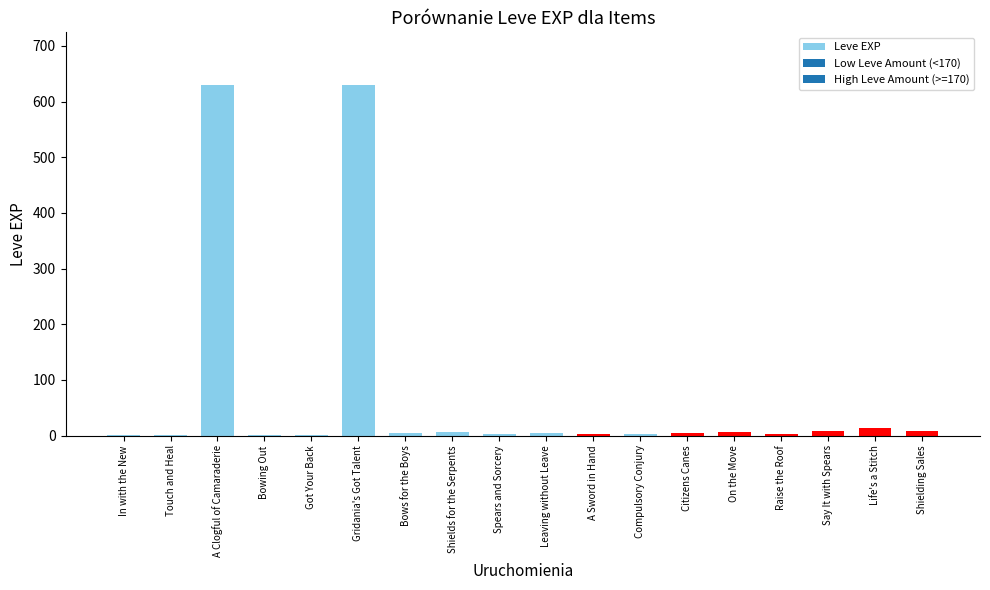

The chart shows a value of 2 at Spears and Sorcery. True or false?

True